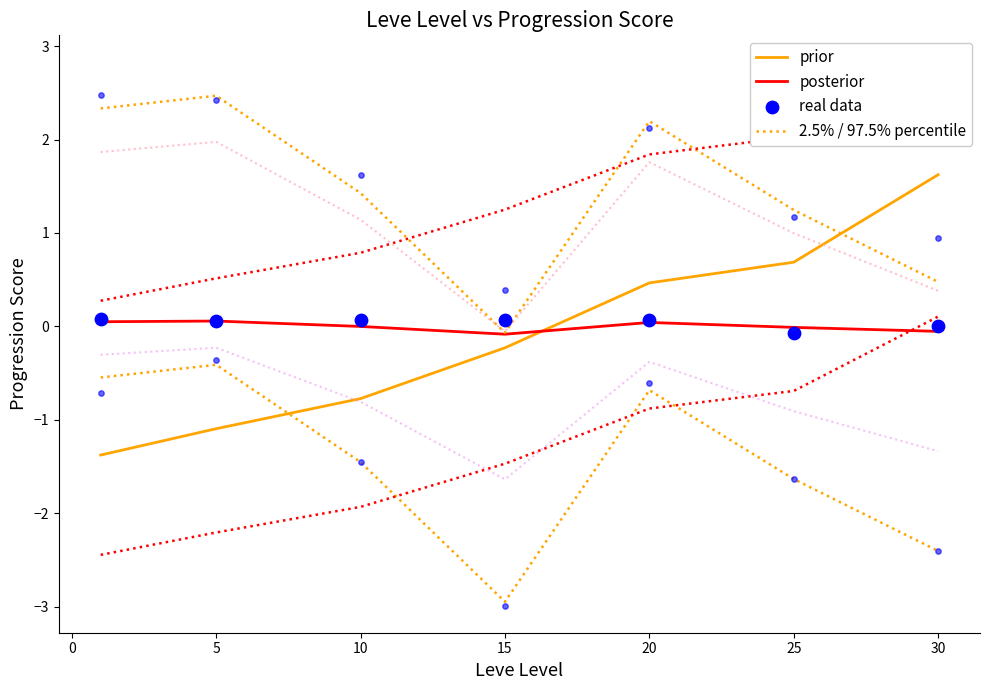

Is the value of 2.5% / 97.5% percentile at 25 greater than the value of real data at 15?

Yes